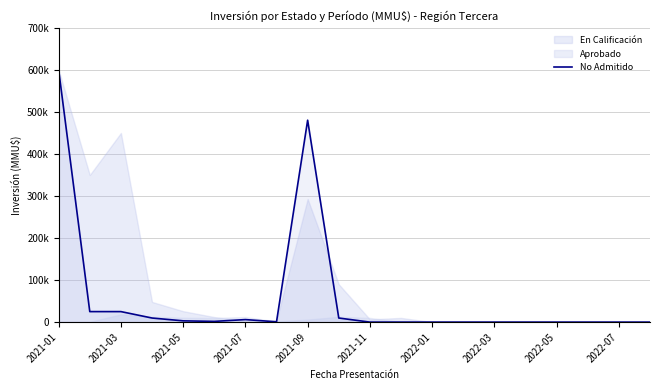

What is the greatest value displayed?

600000